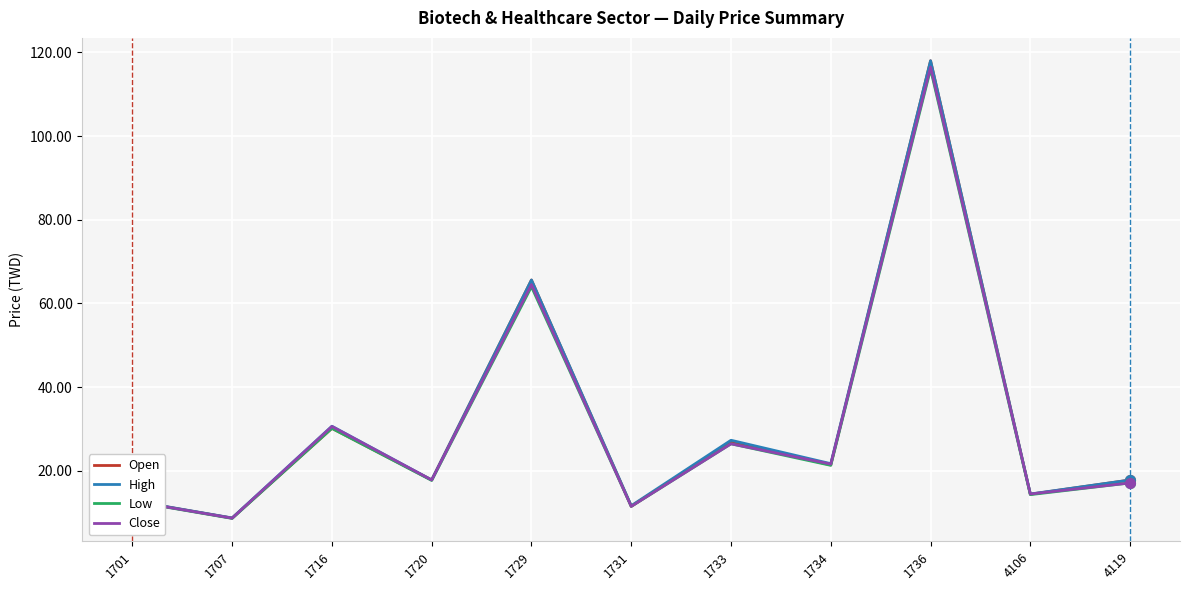

Which series has the widest spread of values?

Open